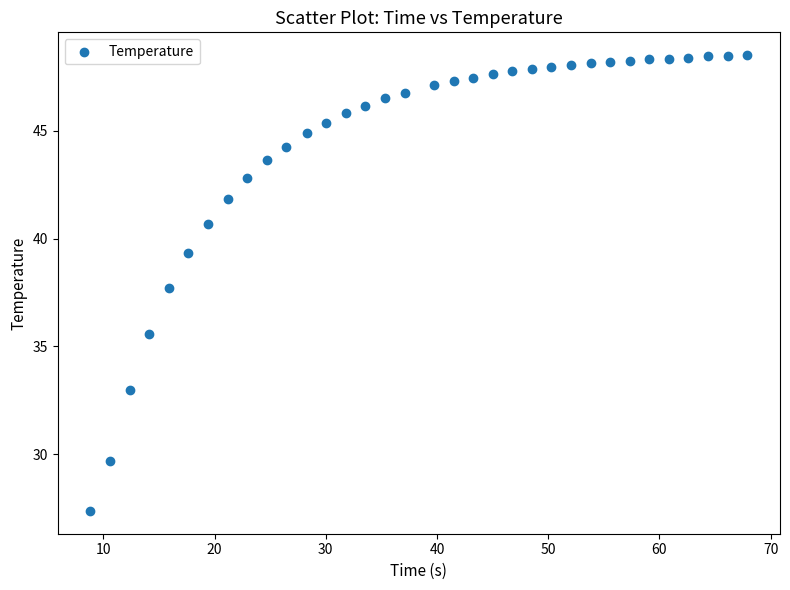

What is the range of Y values (max minus min)?

21.1